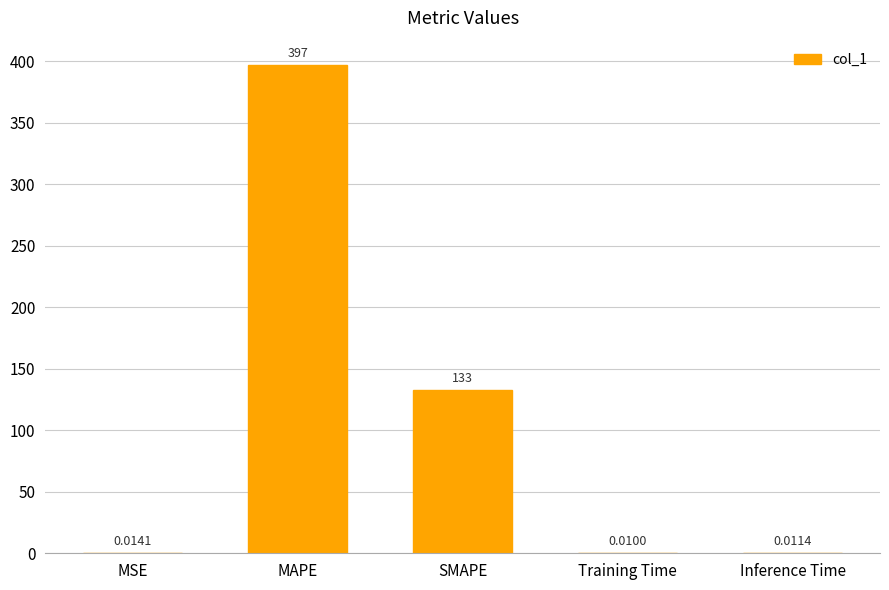

The chart shows a value of 621.7 at MAPE. True or false?

False